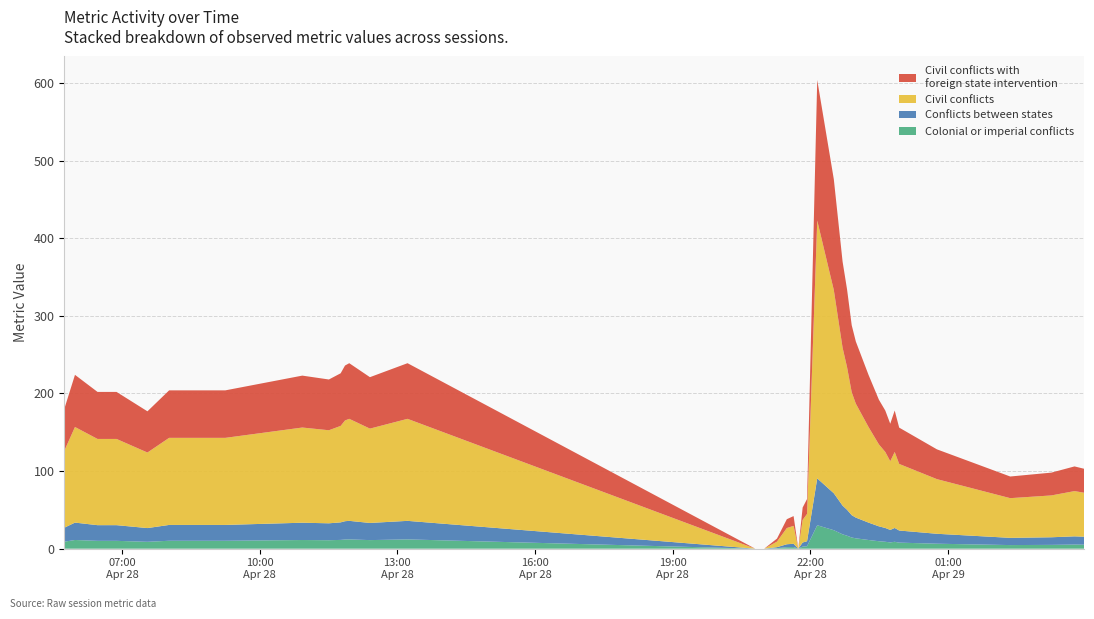

Reading right to left, list all the values displayed in this chart.

103	106	98	93	128	156	178	161	178	192	224	267	288	334	370	476	604	64	53	0	42	38	13	0	0	0	239	221	239	236	226	218	223	204	204	177	202	202	224	180